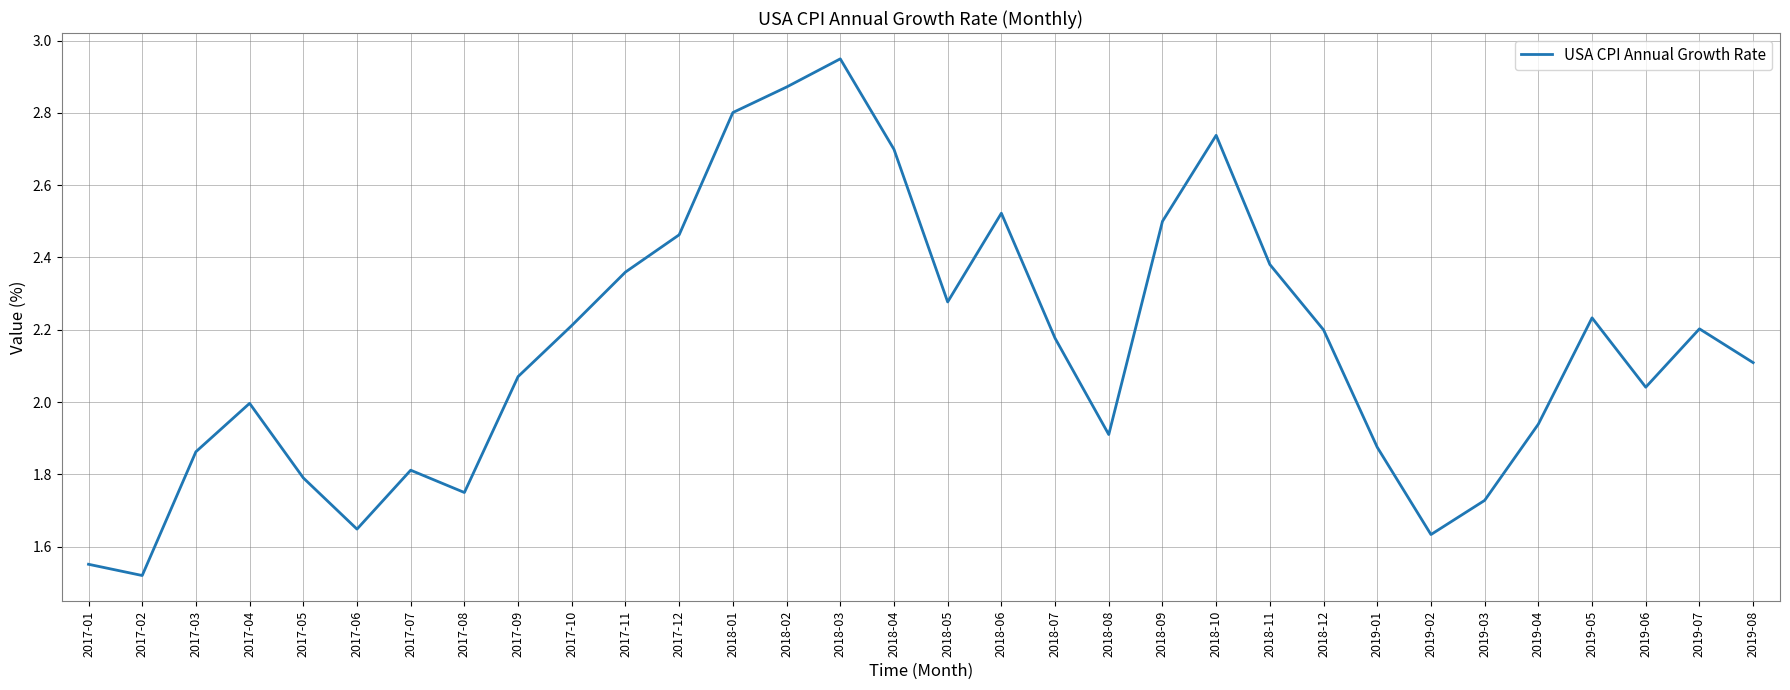

What is the change in value from 2018-11 to 2019-06?

-0.3